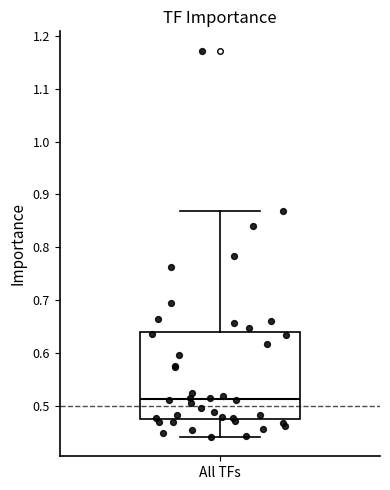

Read this box plot against the y-axis: the position of the median line, the range covered by the box, and the ends of both whiskers. The values are not printed on the chart, so give them approximately, as read against the axis.

median 0.51, box 0.48 to 0.64, whiskers 0.44 to 0.87